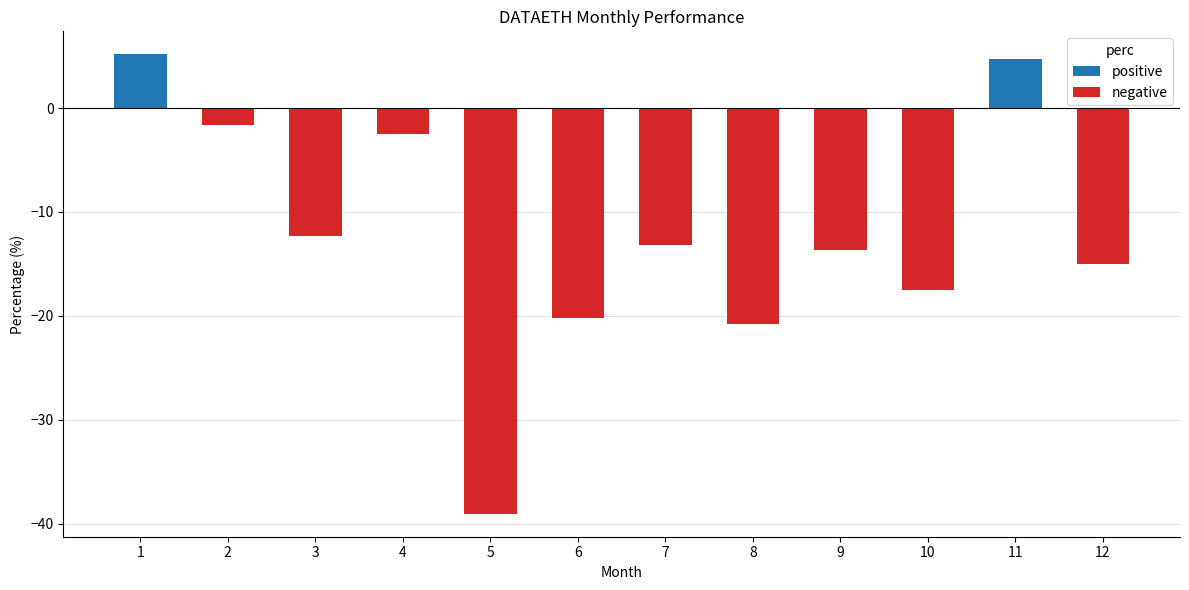

Where does the data first go above -13?

1